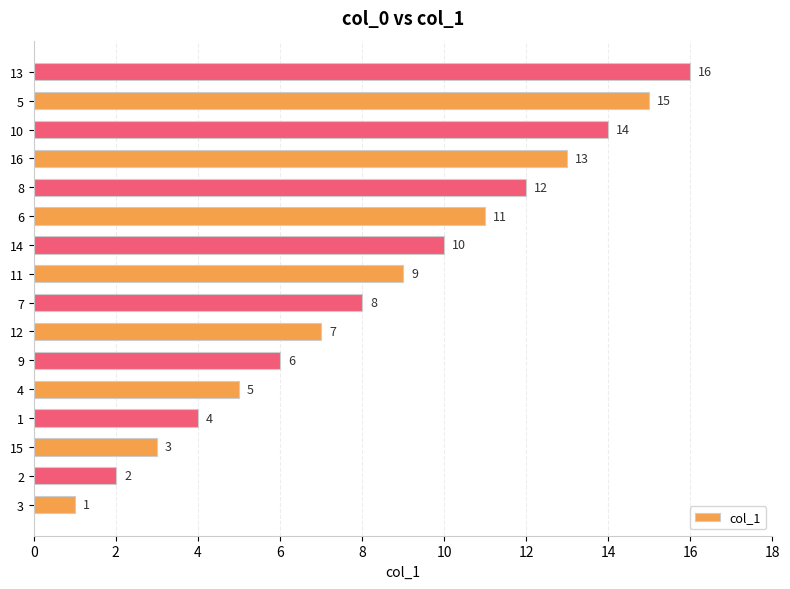

At which label is the value closest to 8?

7